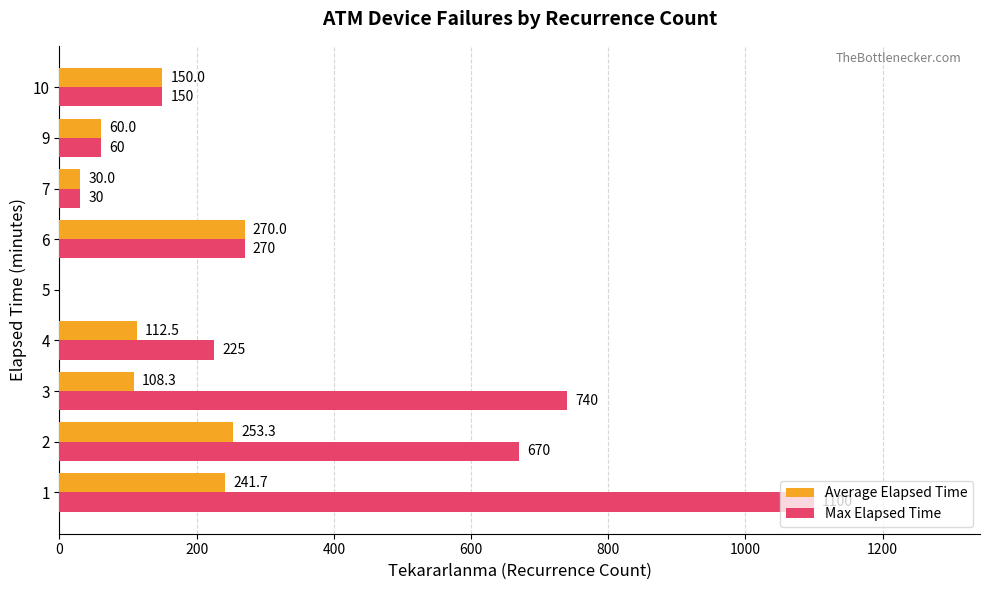

Which series has the largest range (max minus min)?

Max Elapsed Time